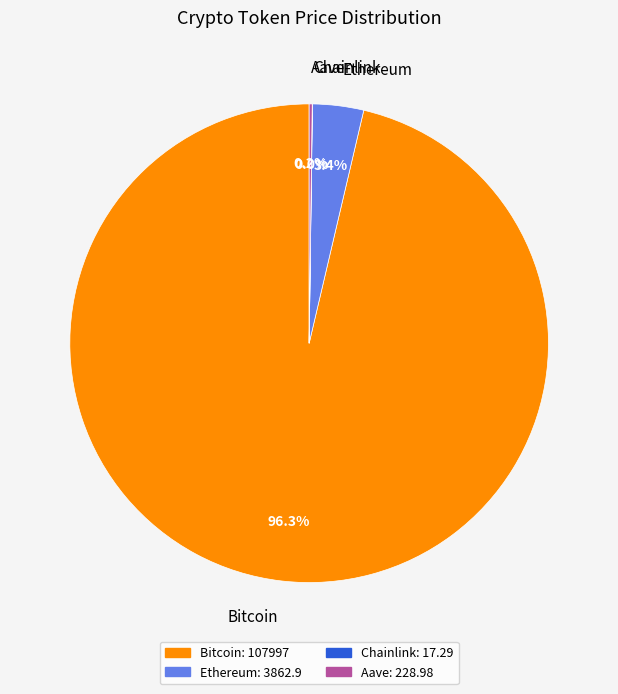

What percentage is NOT represented by Ethereum?

96.6%